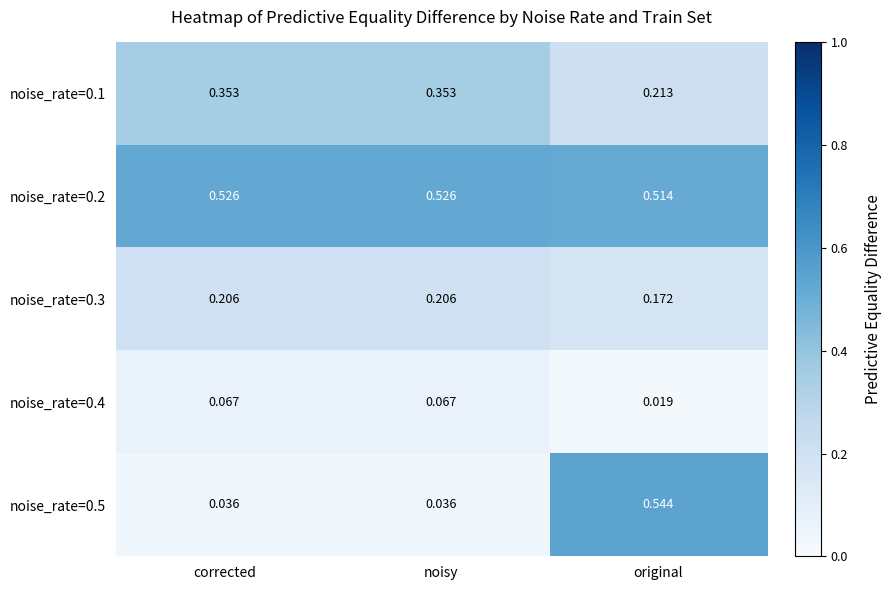

Where is noise_rate=0.3 nearest to the value 0?

original